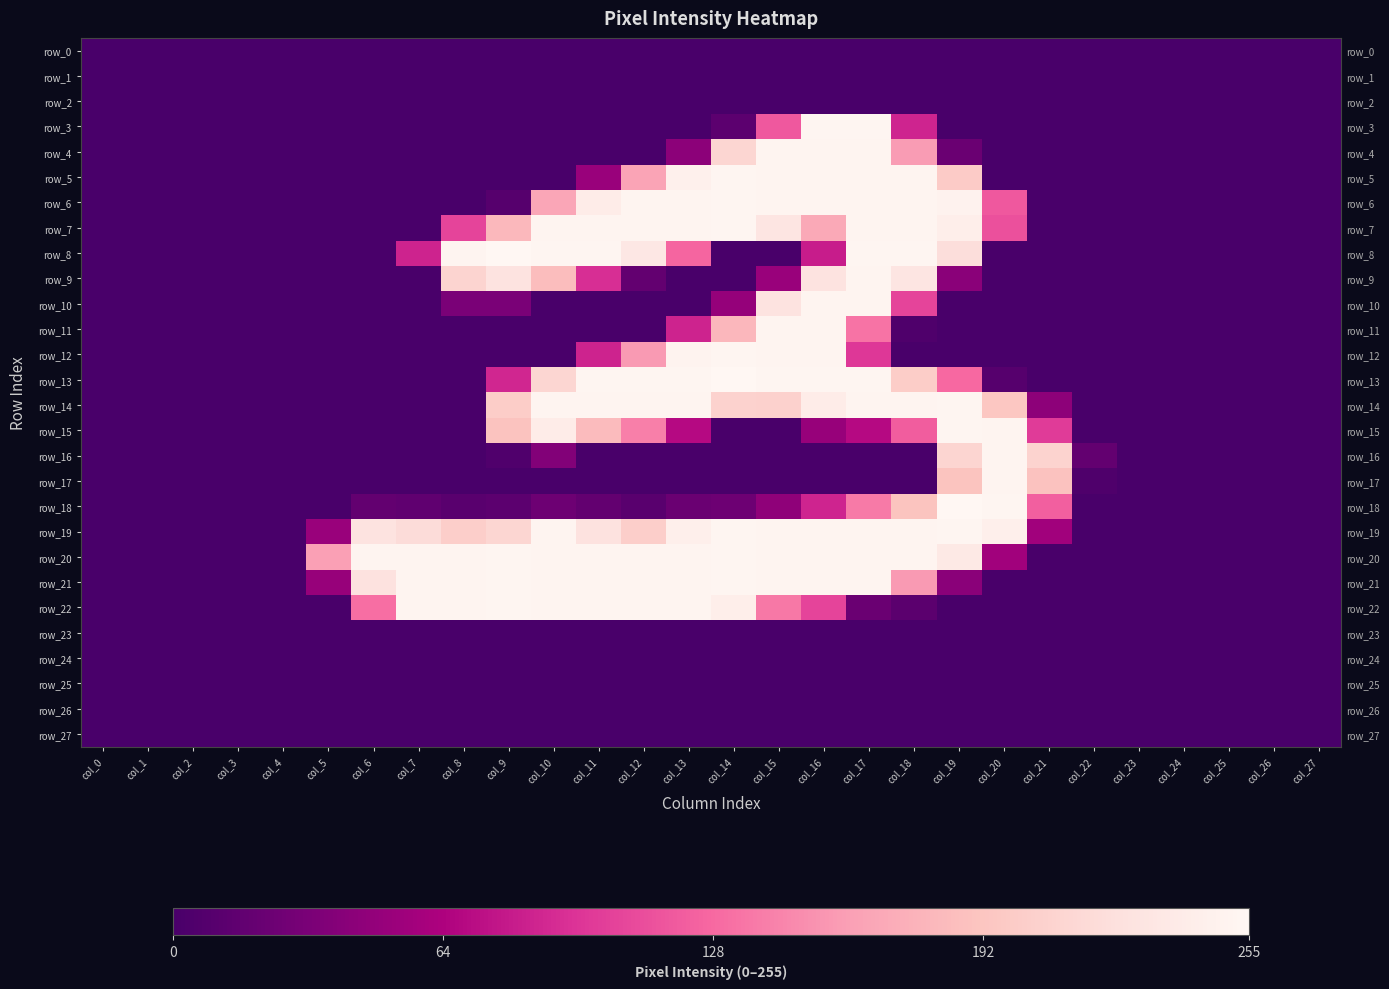

Rank the categories by row_5 value from lowest to highest.

col_0, col_1, col_2, col_3, col_4, col_5, col_6, col_7, col_8, col_9, col_10, col_20, col_21, col_22, col_23, col_24, col_25, col_26, col_27, col_11, col_12, col_19, col_13, col_15, col_16, col_17, col_18, col_14